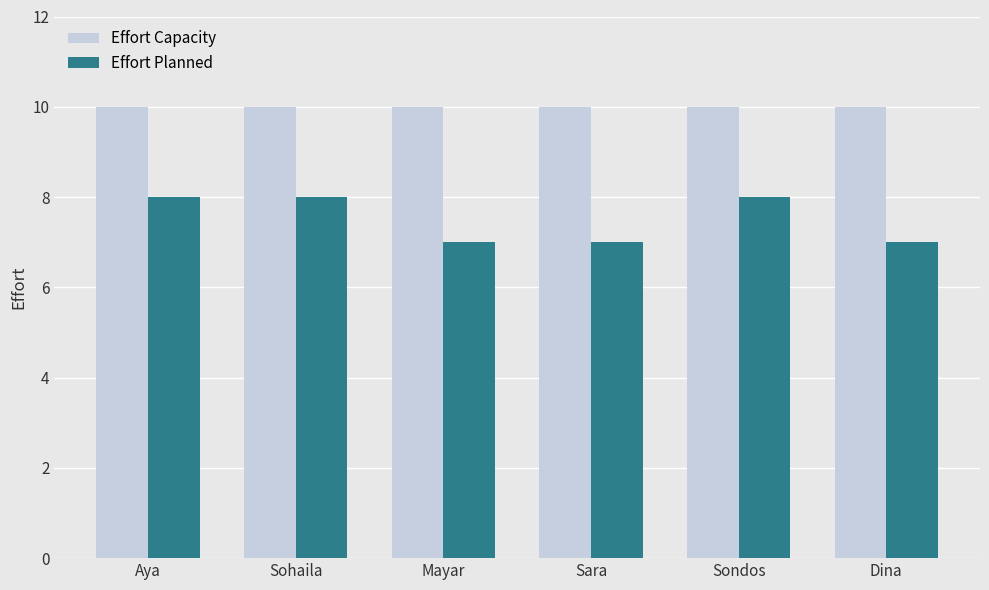

Which series has the largest total across all categories?

Effort Capacity